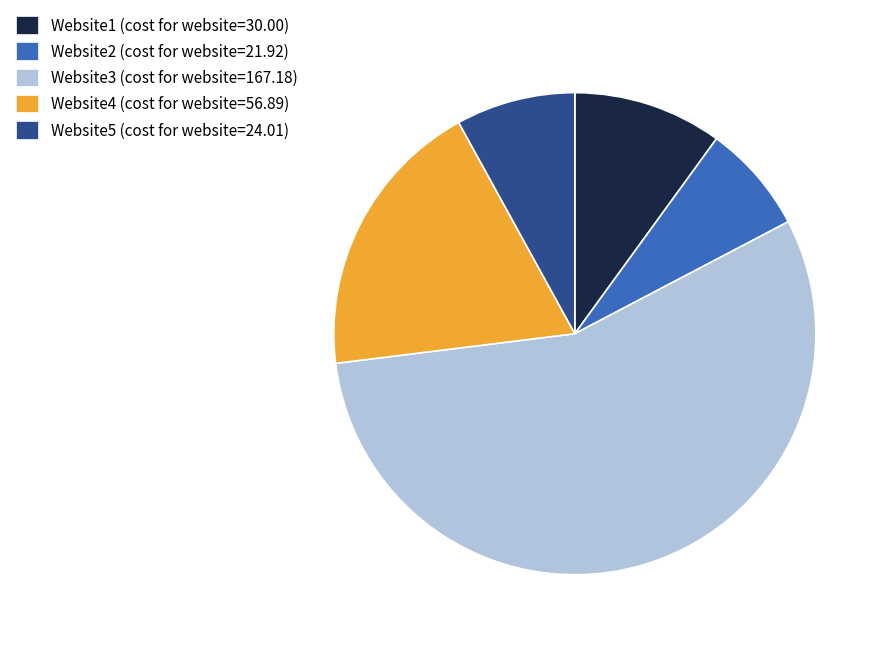

Combined, do Website4 (cost for website=56.89) and Website2 (cost for website=21.92) account for over 50%?

No